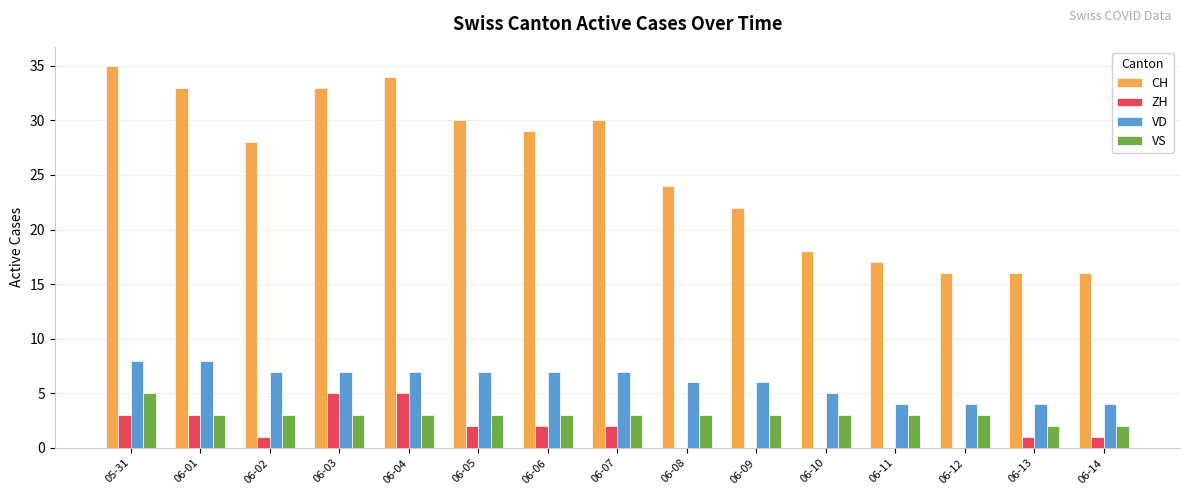

Reading left to right, what are all the values shown in this chart?

CH: 05-31=35	06-01=33	06-02=28	06-03=33	06-04=34	06-05=30	06-06=29	06-07=30	06-08=24	06-09=22	06-10=18	06-11=17	06-12=16	06-13=16	06-14=16
ZH: 05-31=3	06-01=3	06-02=1	06-03=5	06-04=5	06-05=2	06-06=2	06-07=2	06-08=0	06-09=0	06-10=0	06-11=0	06-12=0	06-13=1	06-14=1
VD: 05-31=8	06-01=8	06-02=7	06-03=7	06-04=7	06-05=7	06-06=7	06-07=7	06-08=6	06-09=6	06-10=5	06-11=4	06-12=4	06-13=4	06-14=4
VS: 05-31=5	06-01=3	06-02=3	06-03=3	06-04=3	06-05=3	06-06=3	06-07=3	06-08=3	06-09=3	06-10=3	06-11=3	06-12=3	06-13=2	06-14=2